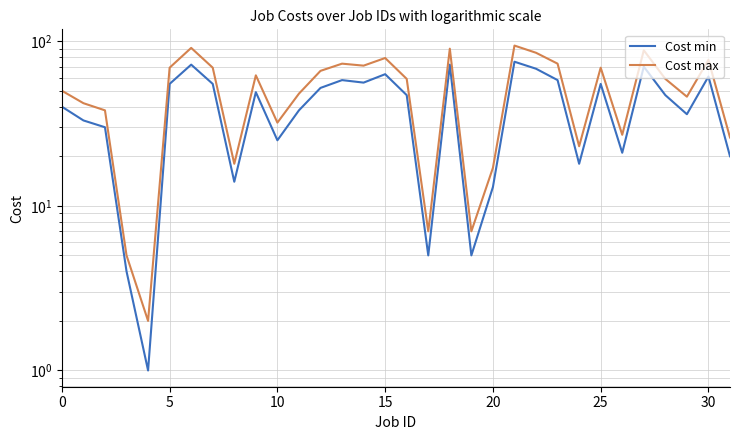

What is the difference between the maximum and minimum values in the Cost max series?

92